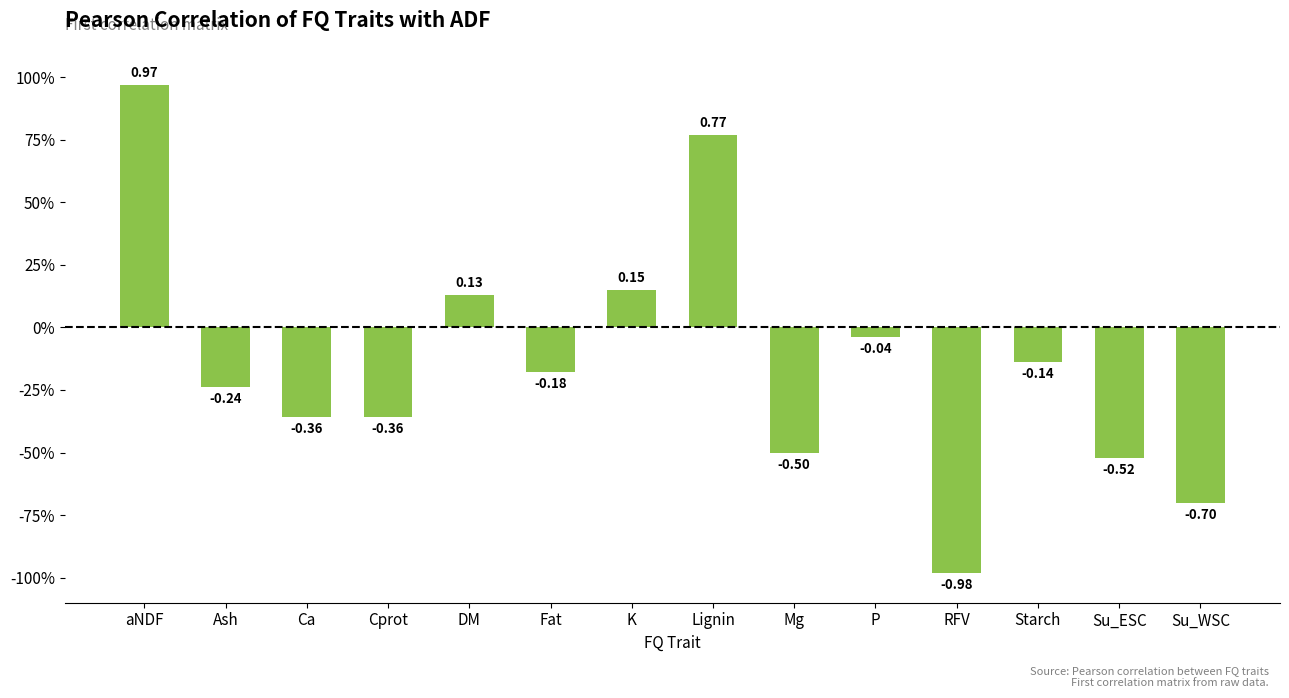

Which category has the highest value across all series?

aNDF